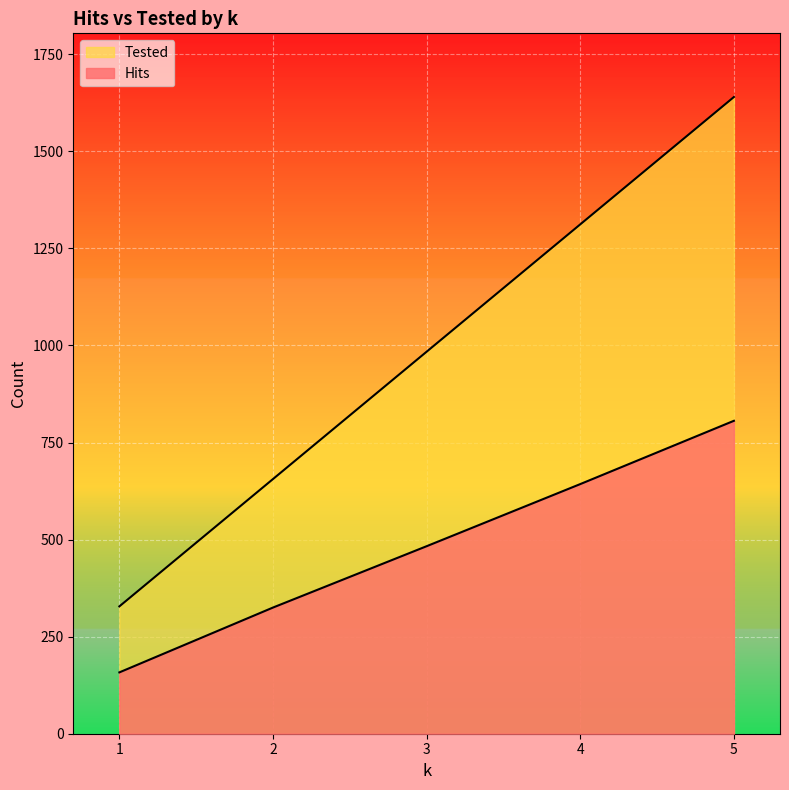

How many Hits values are between 325 and 643?

3